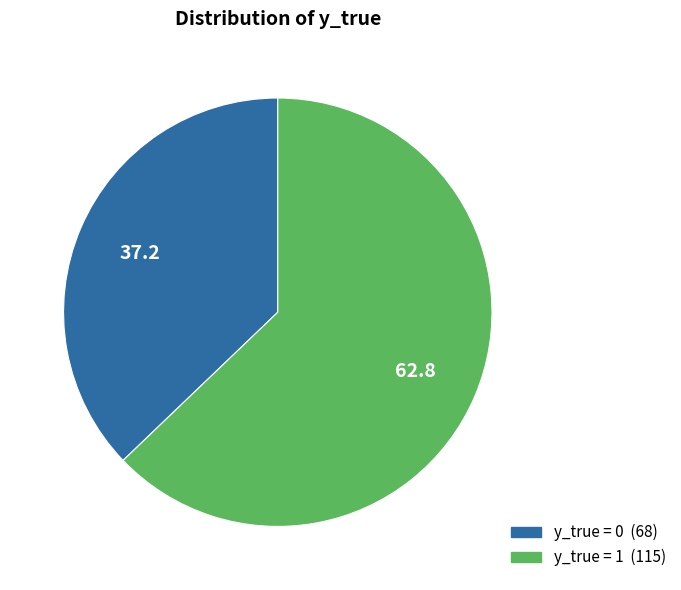

Does any single category account for the majority?

Yes